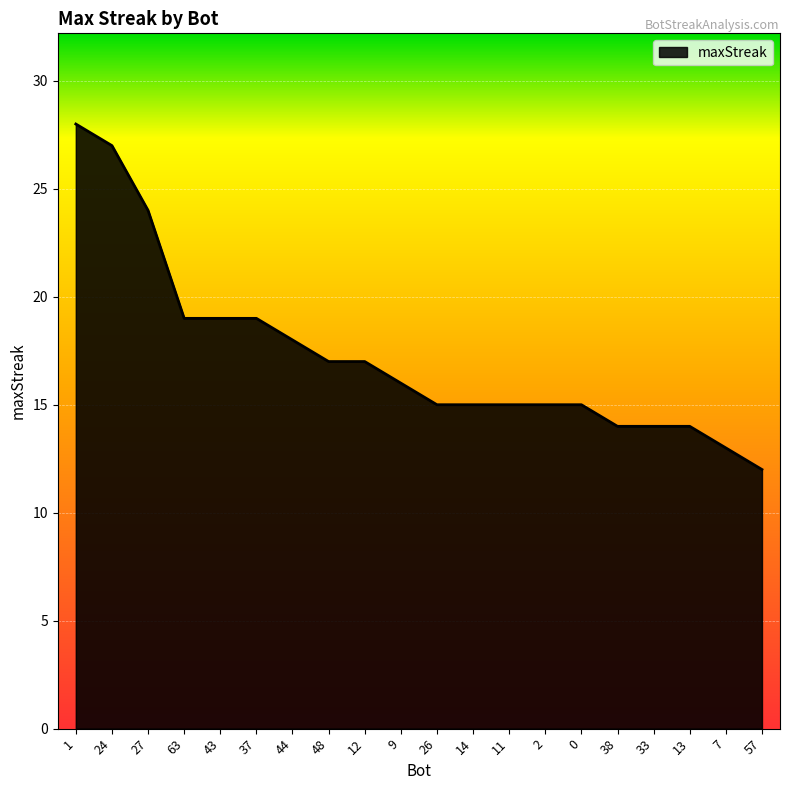

Which label corresponds to the smallest value in the chart?

57